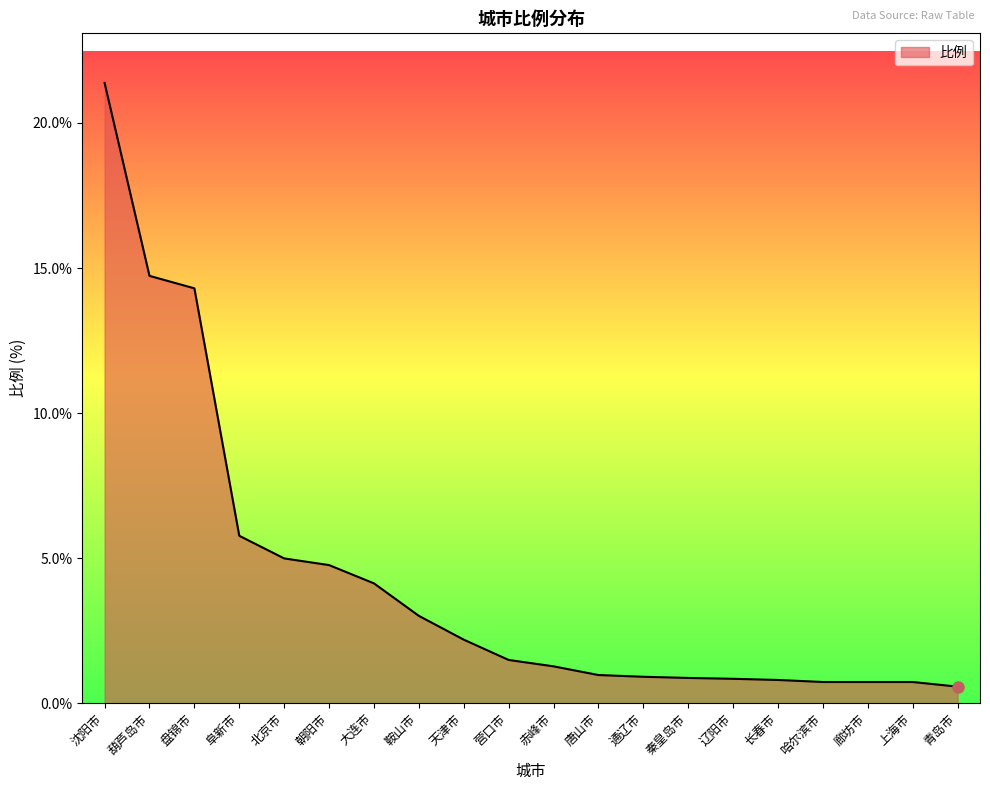

Read the value at 上海市.

0.7